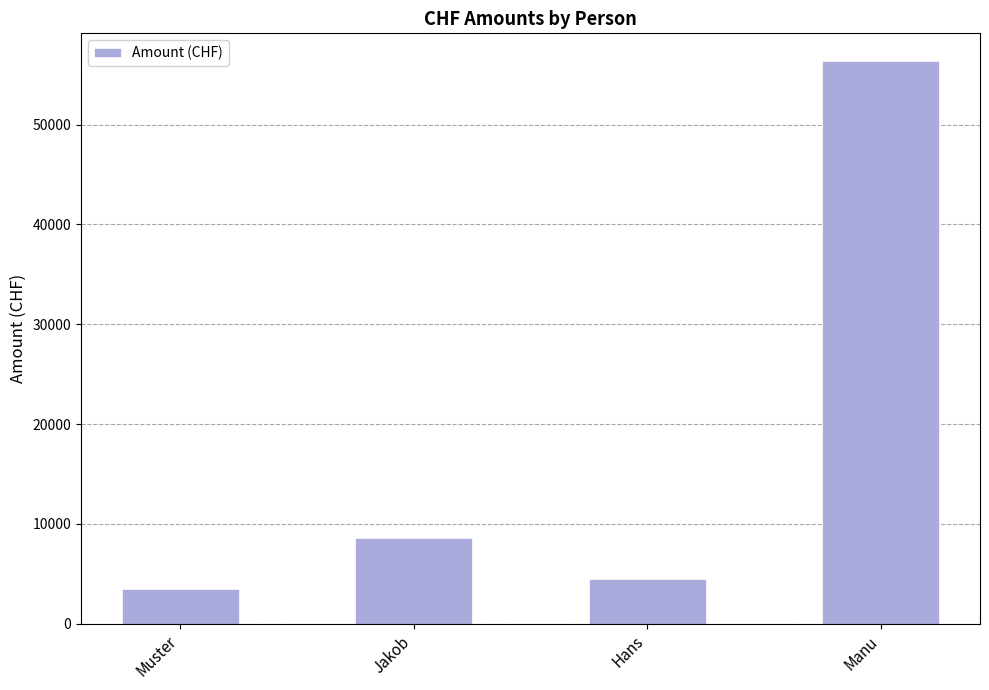

Reading left to right, list all the values displayed in this chart.

Muster=3456.0	Jakob=8563.2	Hans=4526.0	Manu=56328.1